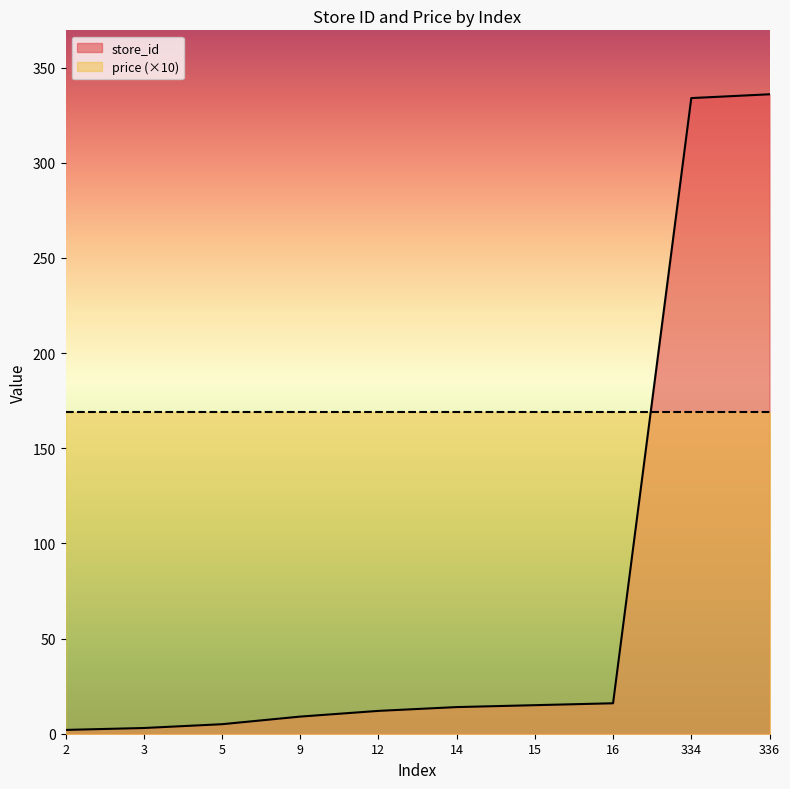

Which category has the highest value across all series?

336